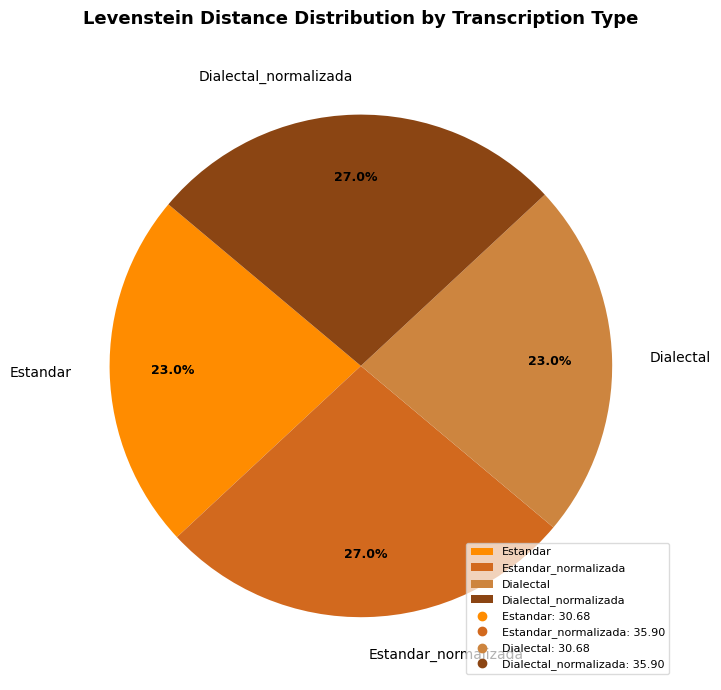

To the nearest percent, what is the difference between the Estandar and Estandar_normalizada slice percentages?

4%